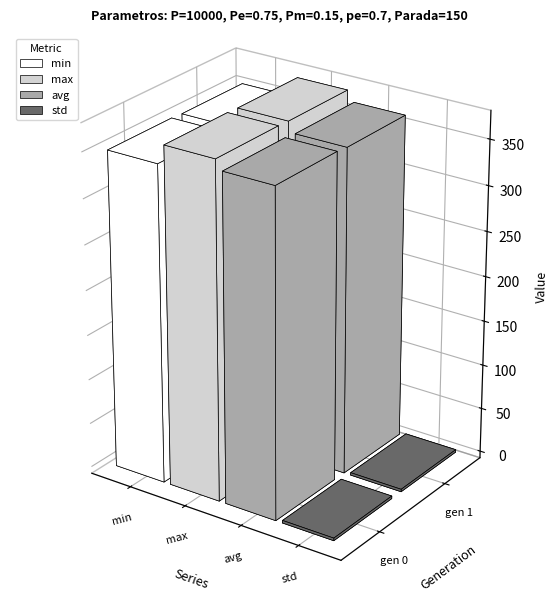

What is the difference between the maximum and minimum values in the std series?

0.1